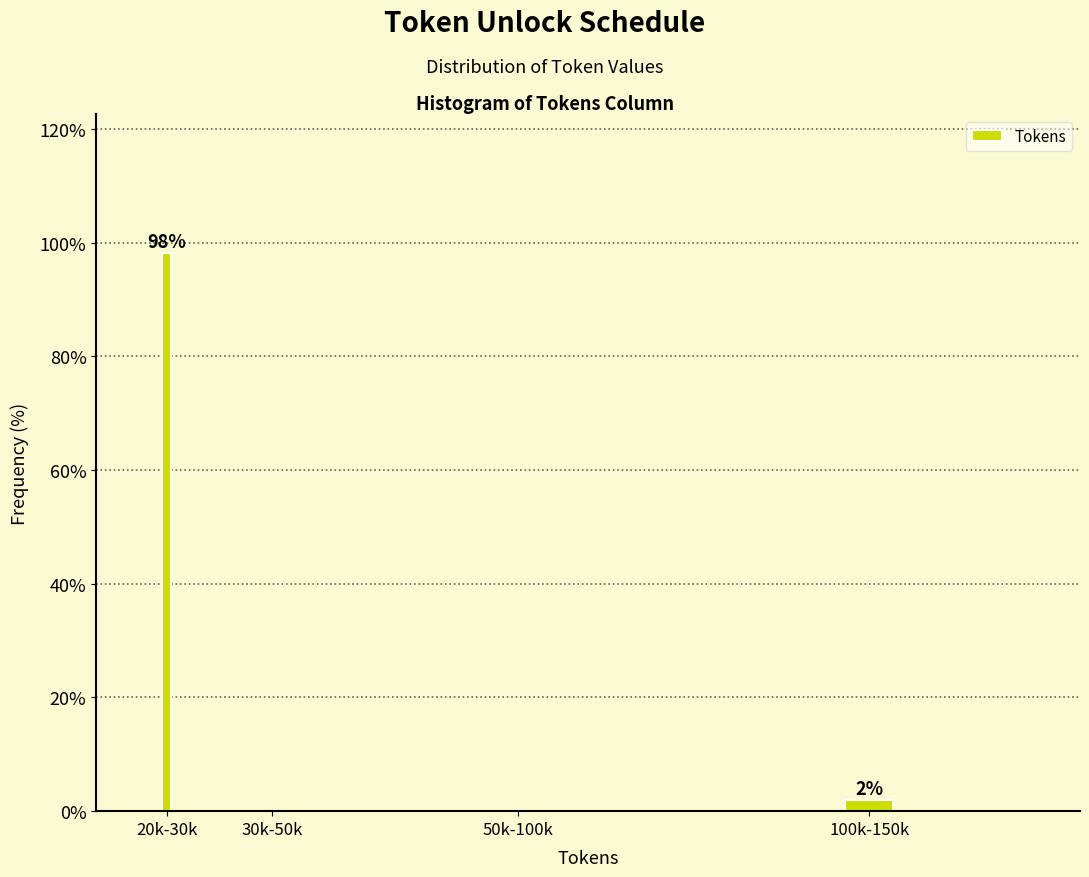

Which has a higher value, 20k-30k or 100k-150k?

20k-30k